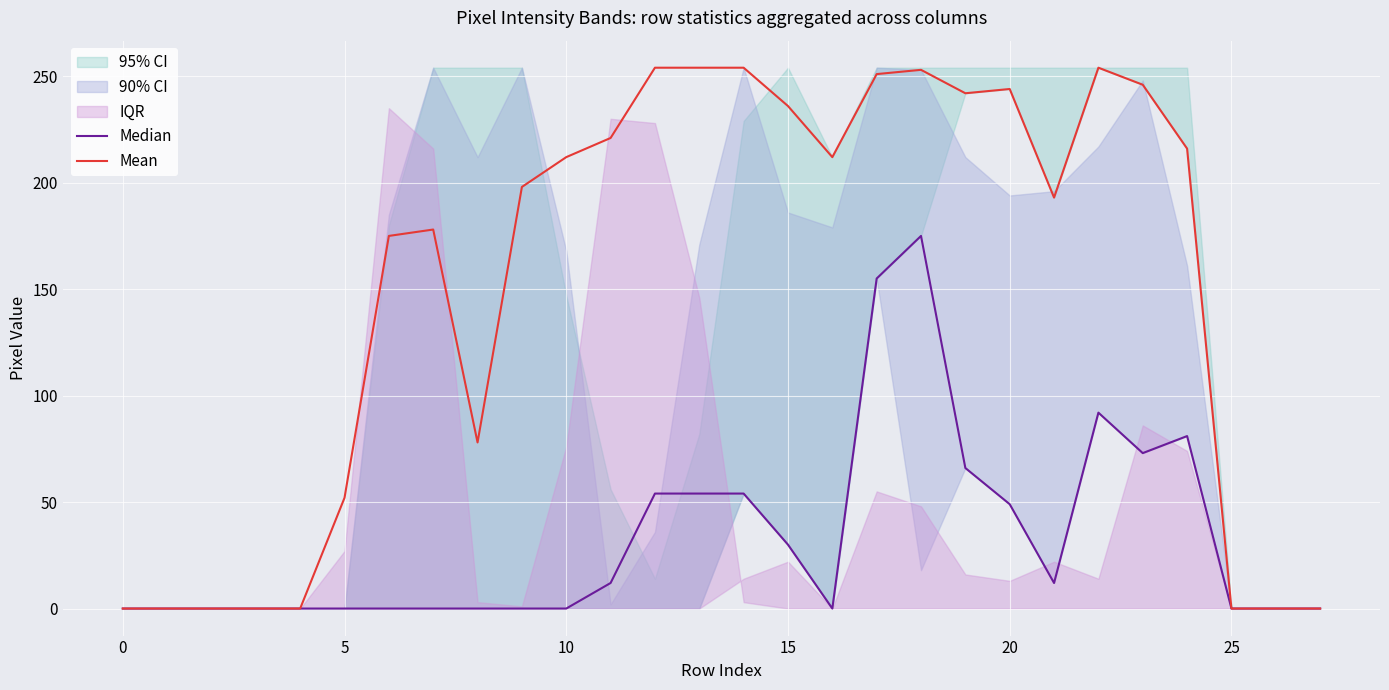

Reading left to right, extract all data points from this chart.

Median: 0	0	0	0	0	0	0	0	0	0	0	12	54	54	54	30	0	155	175	66	49	12	92	73	81	0	0	0
Mean: 0	0	0	0	0	52	175	178	78	198	212	221	254	254	254	236	212	251	253	242	244	193	254	246	216	0	0	0